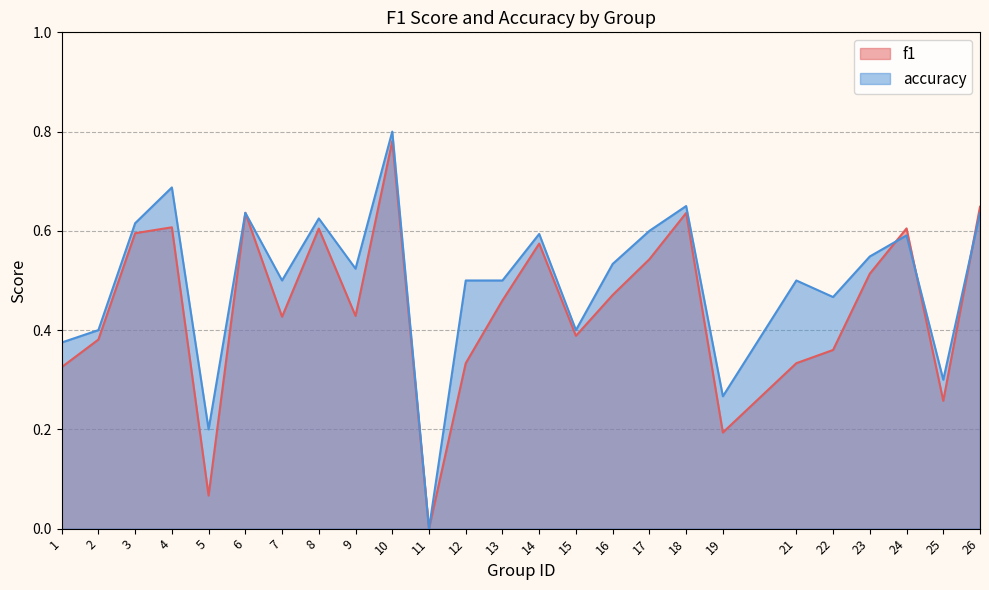

How many categories are shown in the chart?

25